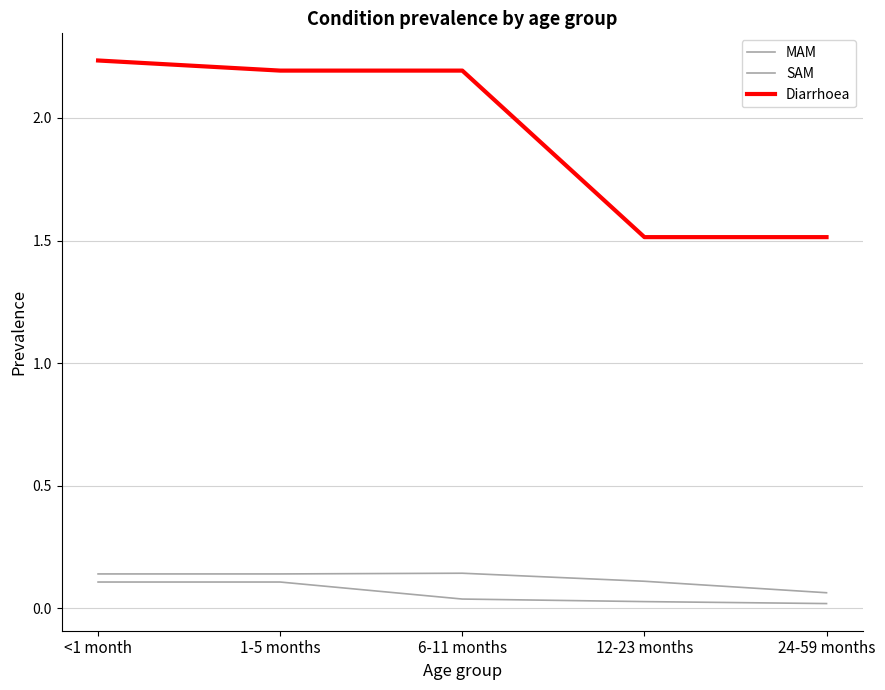

True or false: SAM and MAM intersect in this chart.

False